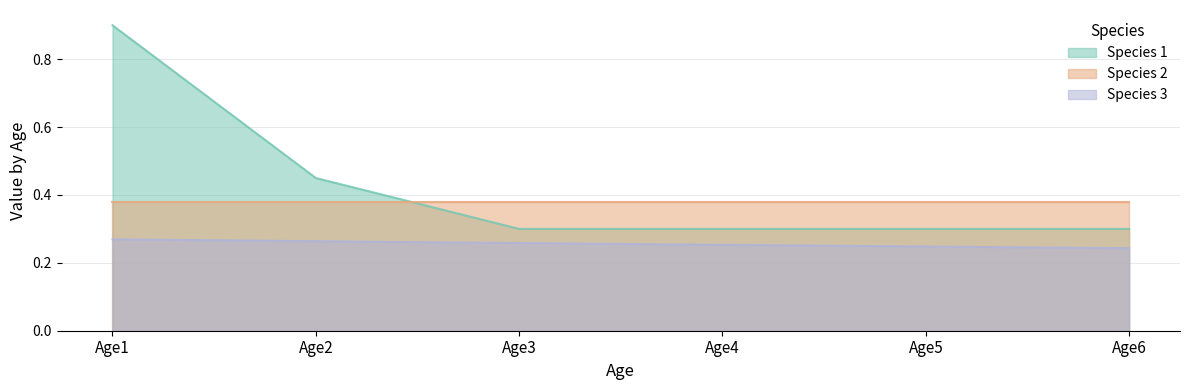

What is the sum of the Species 3 values at Age4 and Age5?

0.5